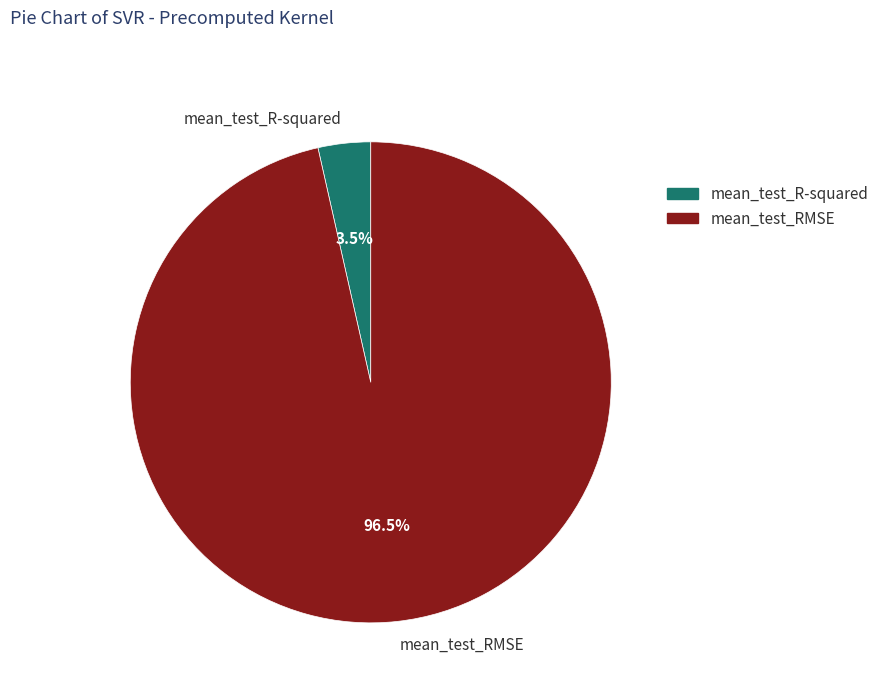

How many segments does this pie chart have?

2